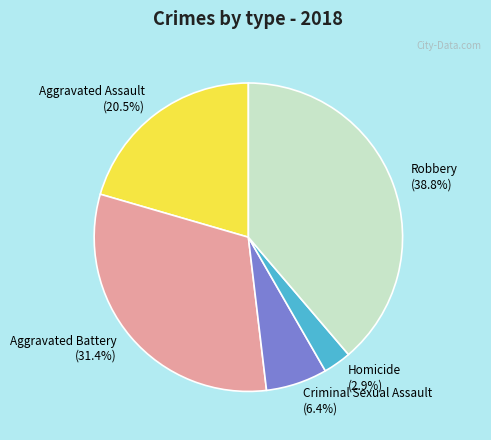

True or false: Homicide accounts for 3% of the total.

True